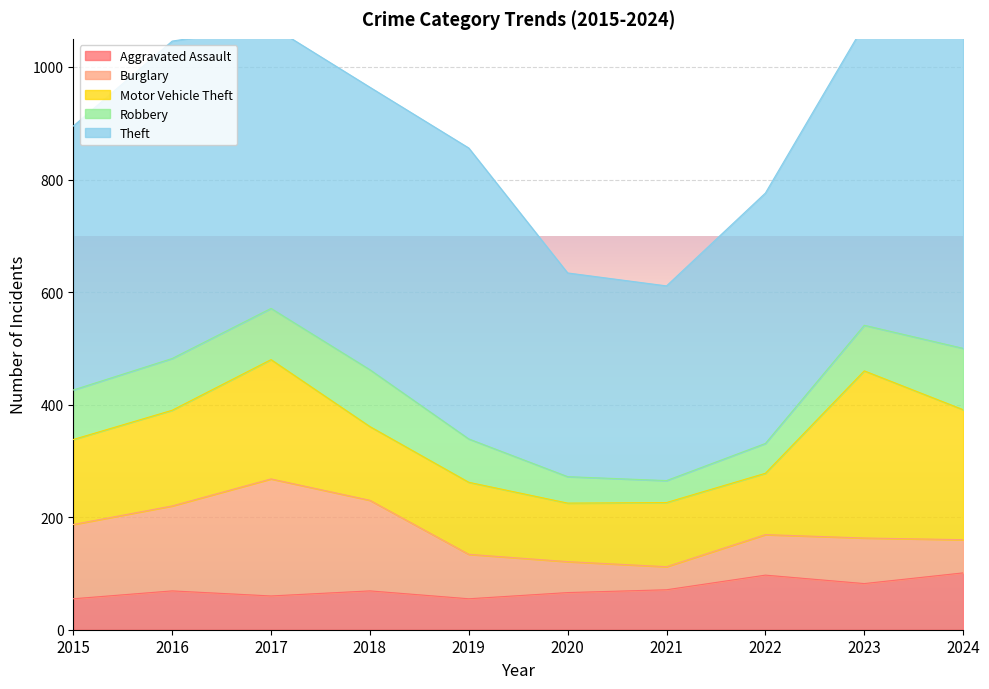

At which category does the chart reach its peak across all series?

2024